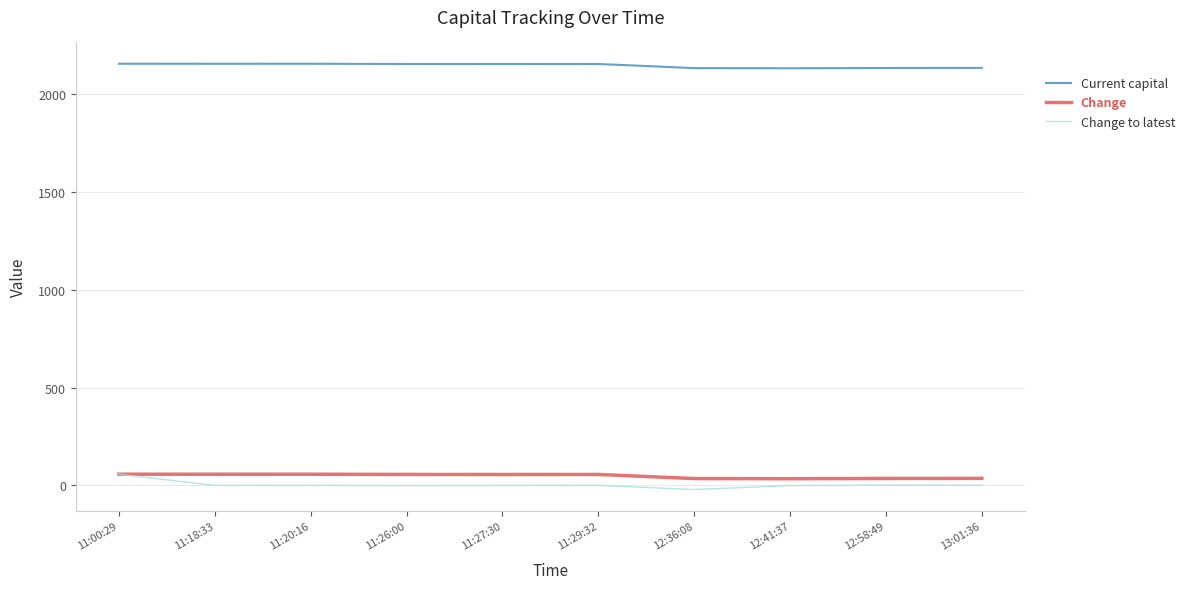

In Change, how many points are lower than both neighbors (excluding endpoints)?

3